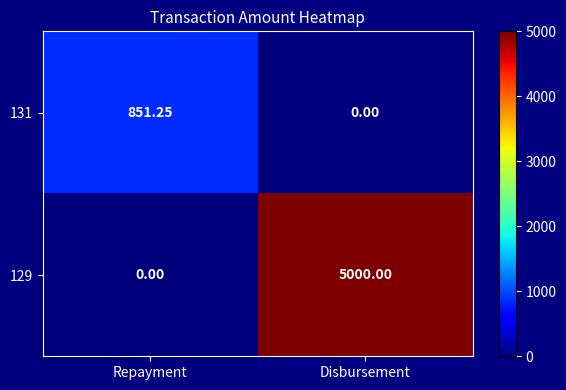

Rank the series by their maximum value, from lowest to highest.

131, 129